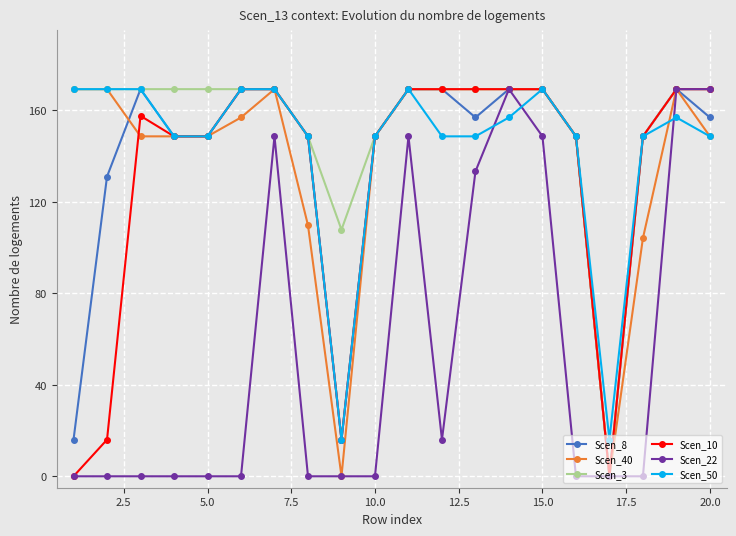

What is the highest value of the Scen_3 series?

169.3